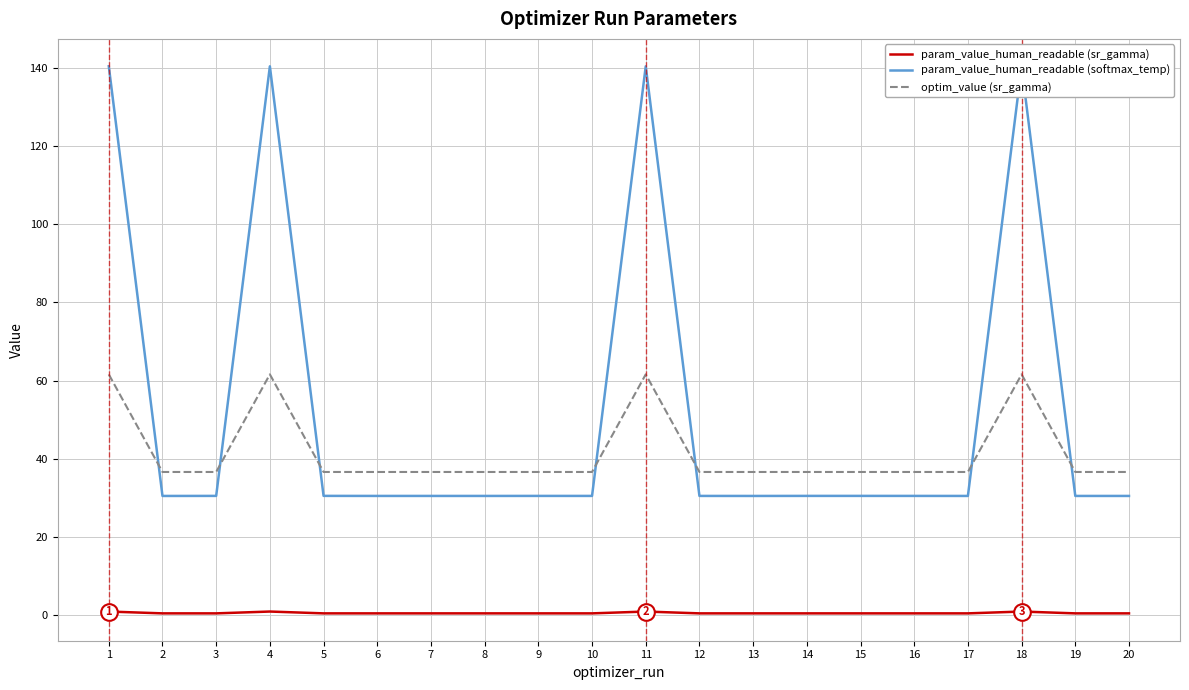

What is the maximum value for optim_value (sr_gamma)?

61.6